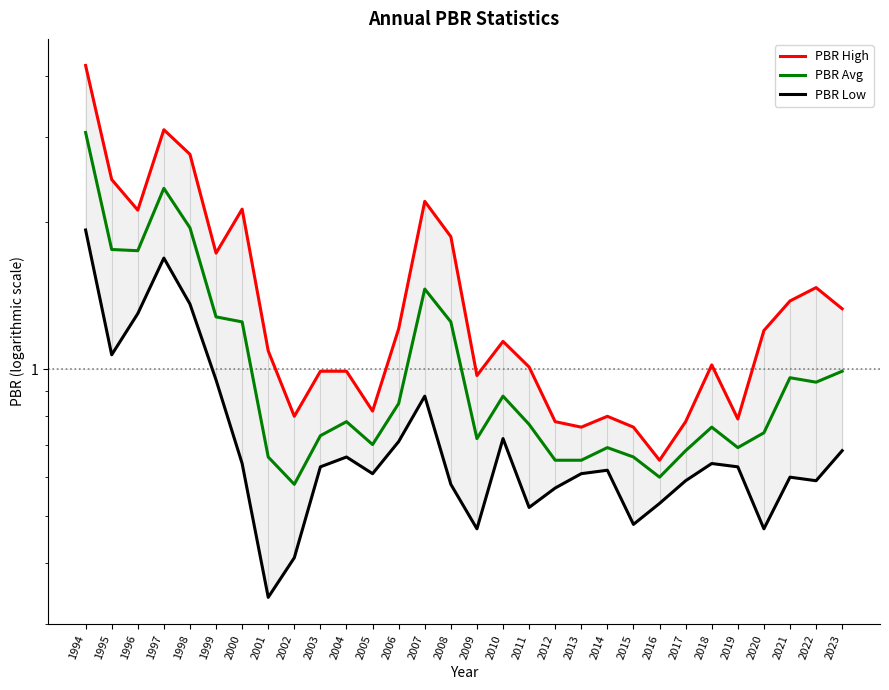

True or false: PBR Avg has a value of 3.1 at 1994.

True